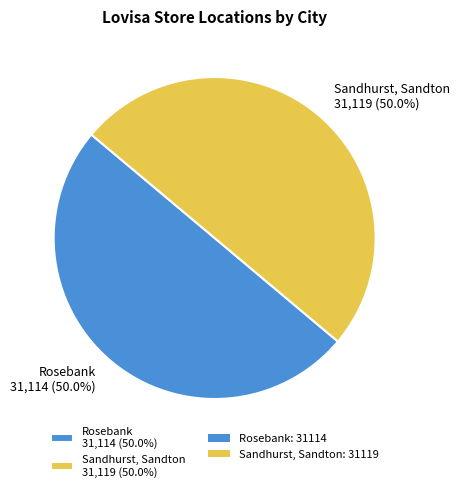

To the nearest percent, what is the combined percentage of Rosebank and Sandhurst, Sandton?

100%